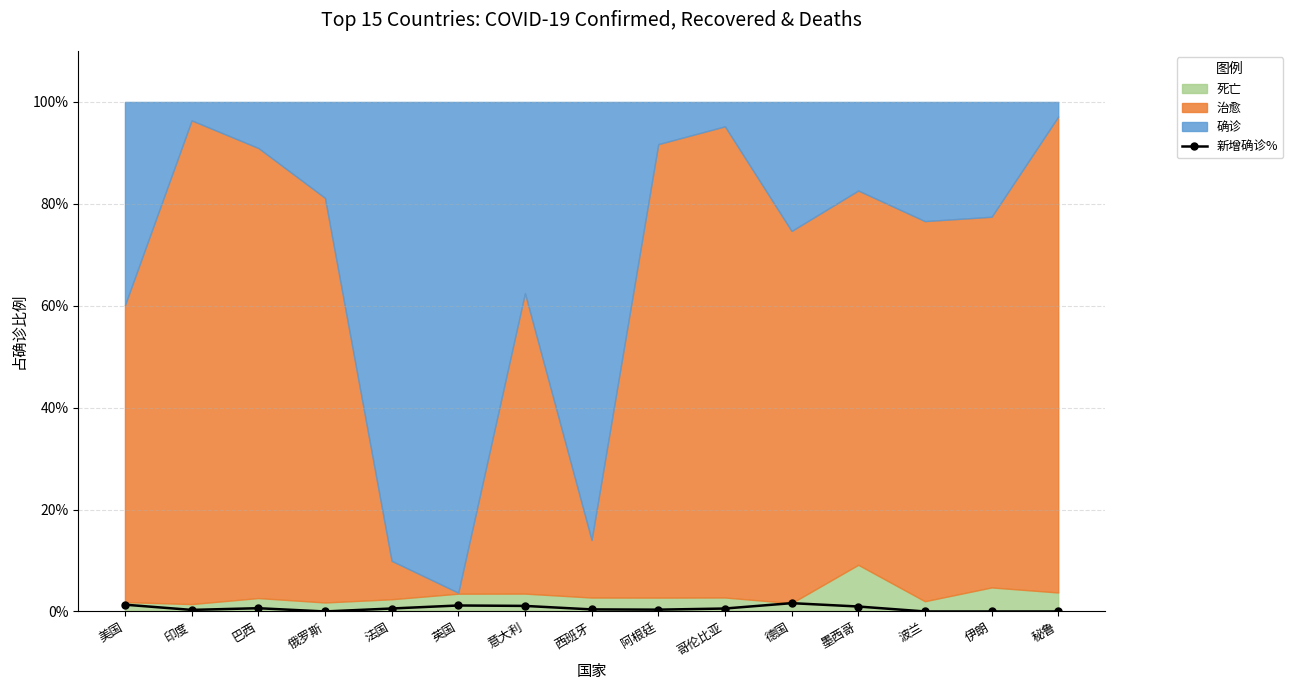

Rank the categories by value from highest to lowest.

德国, 美国, 英国, 意大利, 墨西哥, 巴西, 法国, 哥伦比亚, 西班牙, 阿根廷, 印度, 俄罗斯, 波兰, 伊朗, 秘鲁